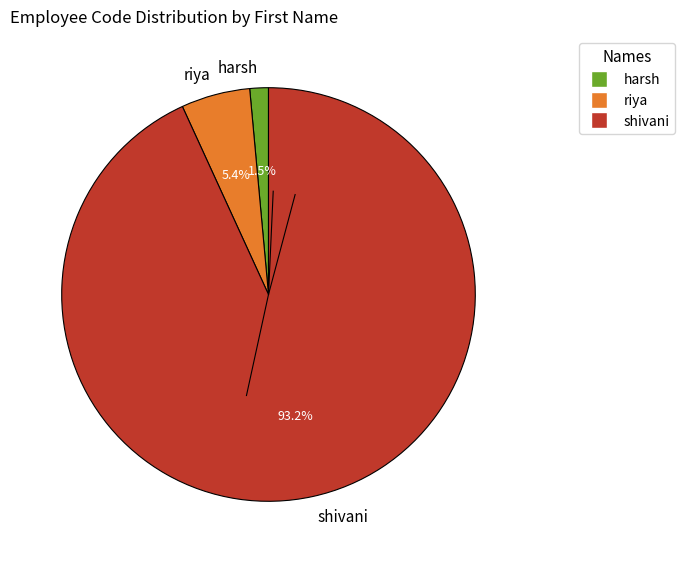

Which category has the smallest portion of the pie?

harsh